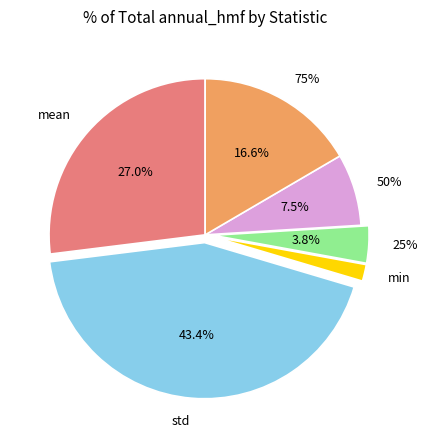

Is there a majority slice in this chart?

No